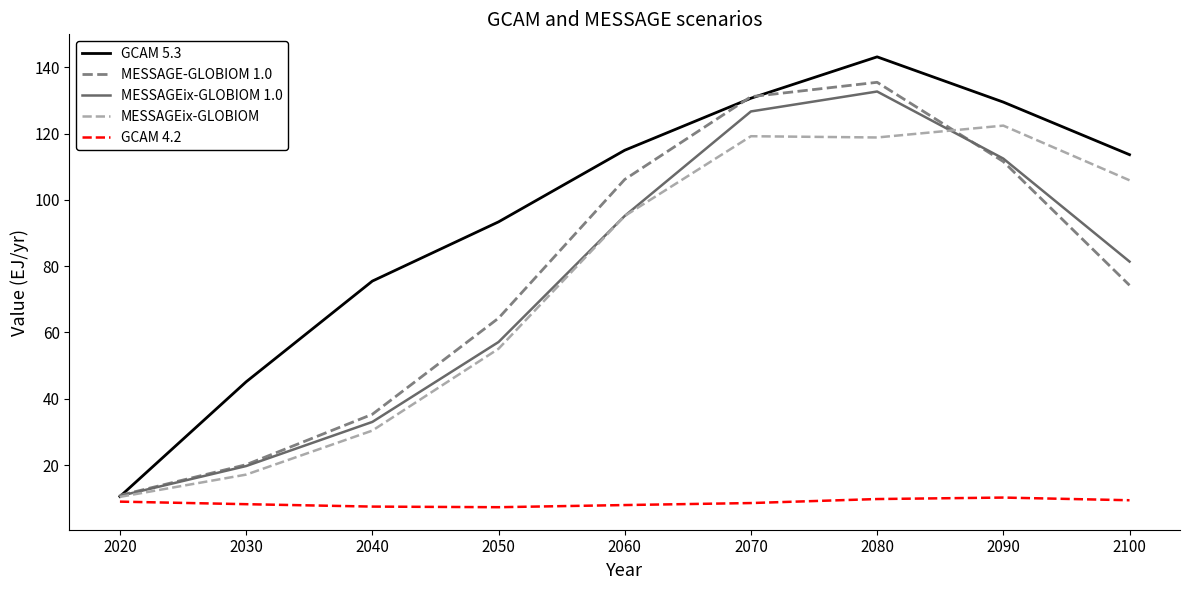

Count the number of data series in this chart.

5